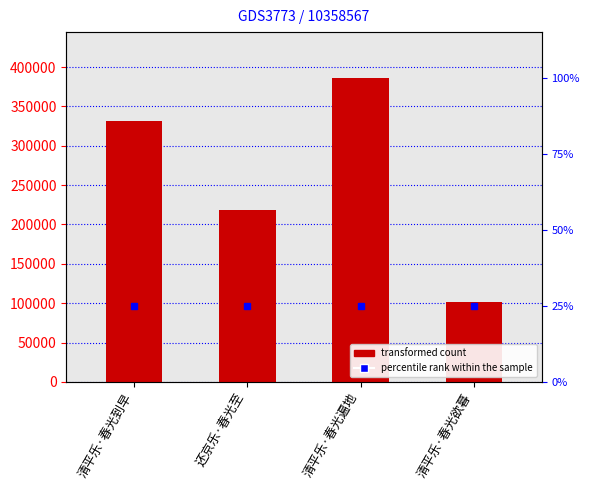

Are the bars grouped side by side (vs. stacked)?

No